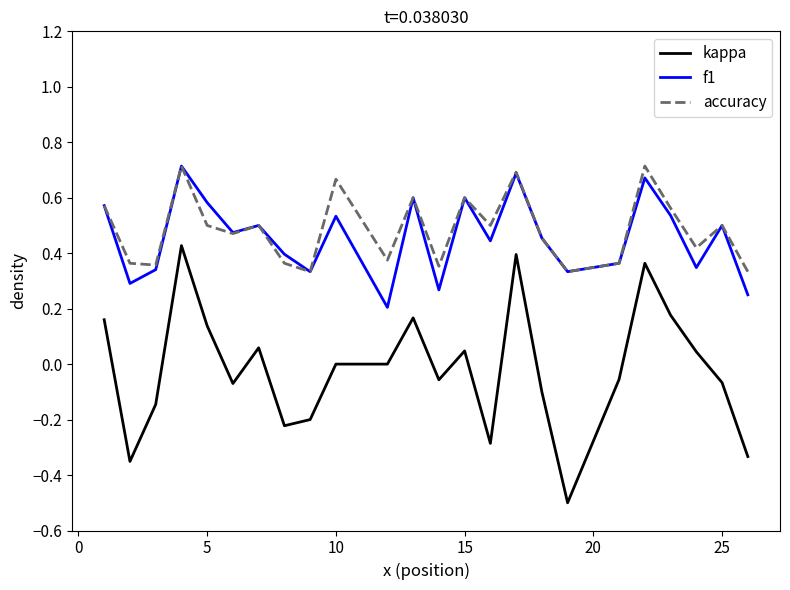

At how many categories does at least one series exceed 0?

24